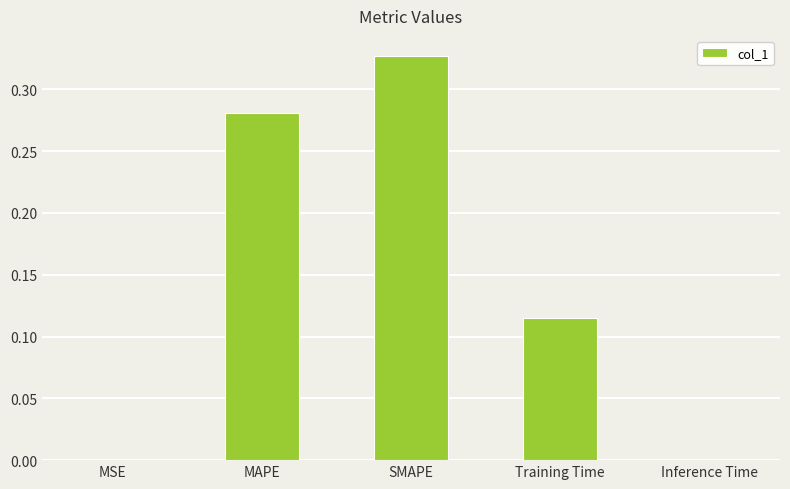

Which has a higher value, Inference Time or MAPE?

MAPE